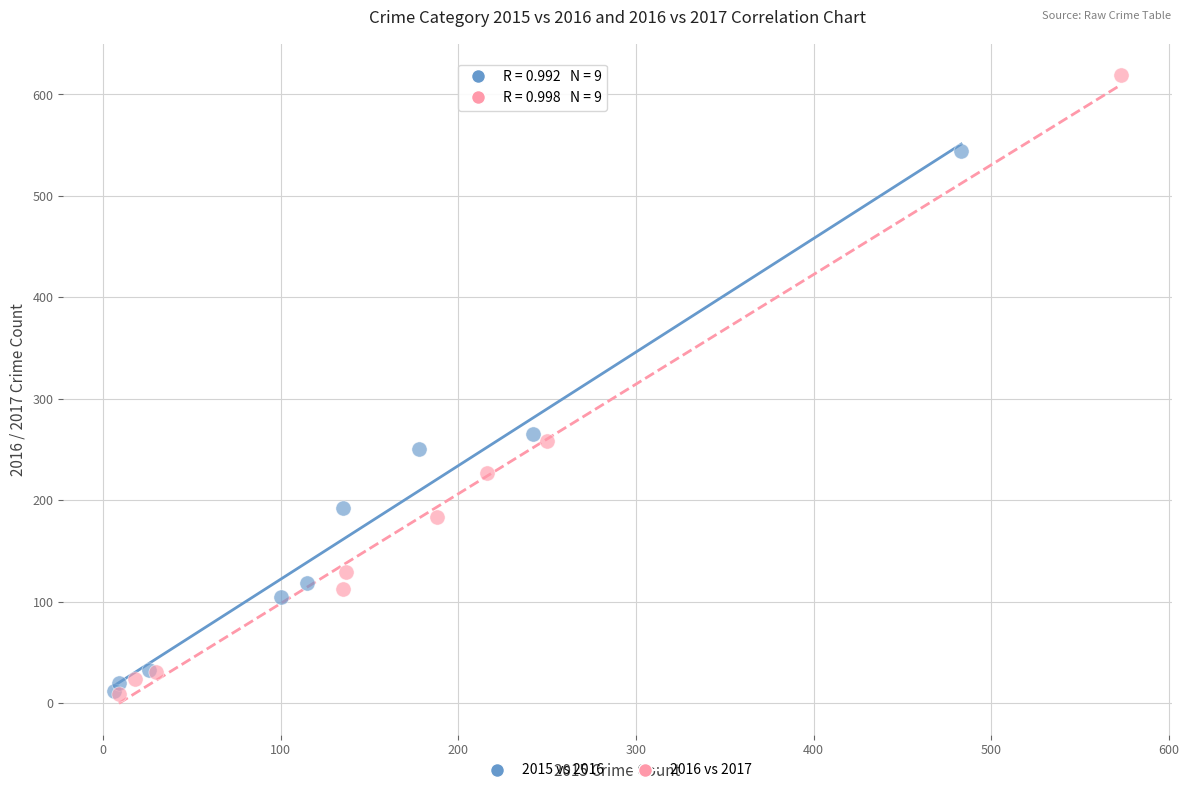

Which series reaches the maximum Y coordinate?

2016 vs 2017